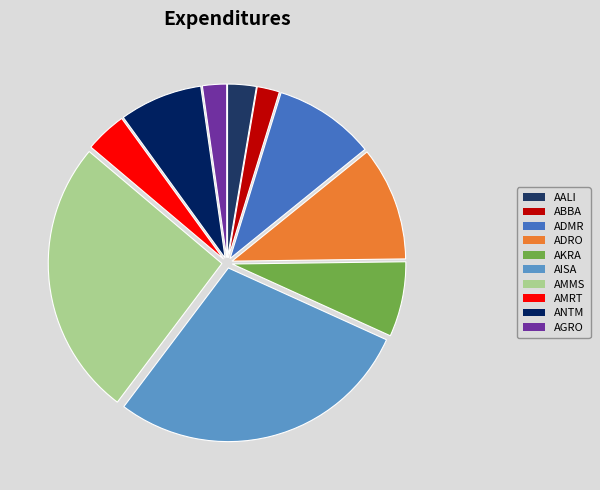

Is there any slice that represents more than half of the pie?

No